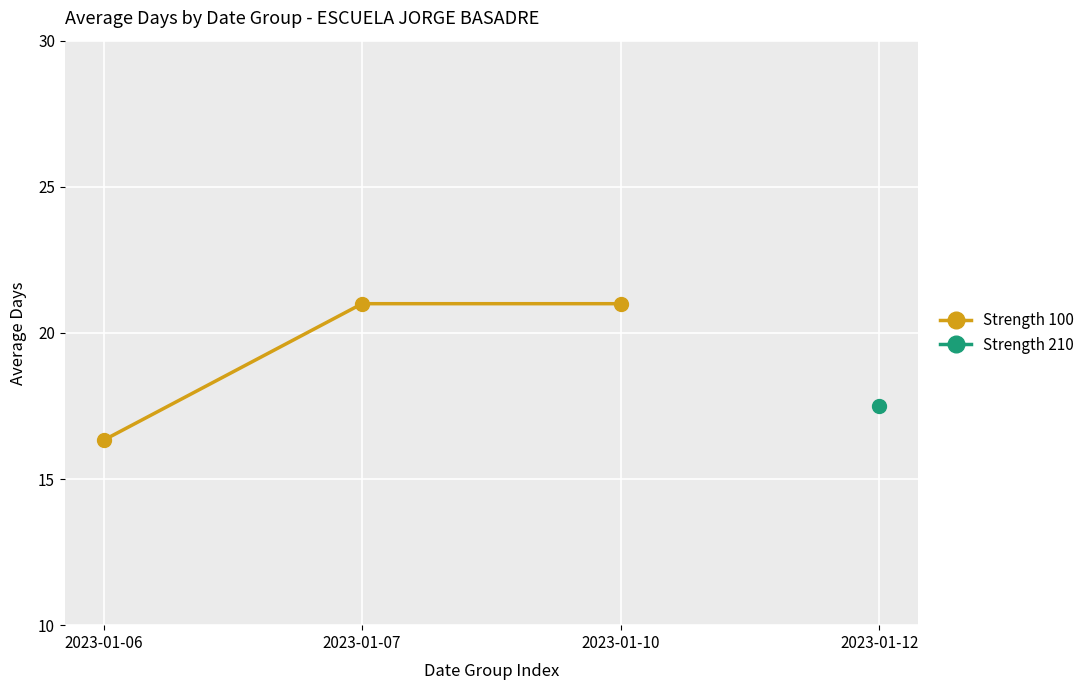

What value does the data have at 2023-01-07?

21.0